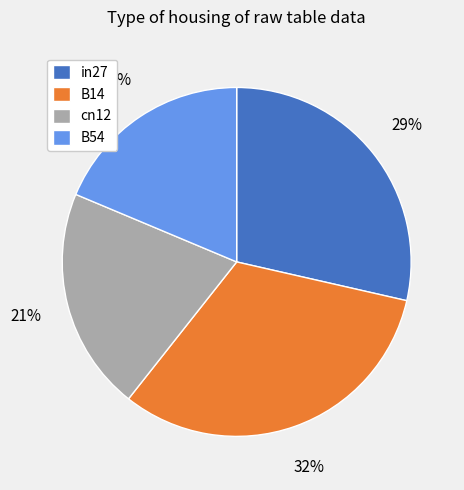

Count the number of slices in the pie.

4